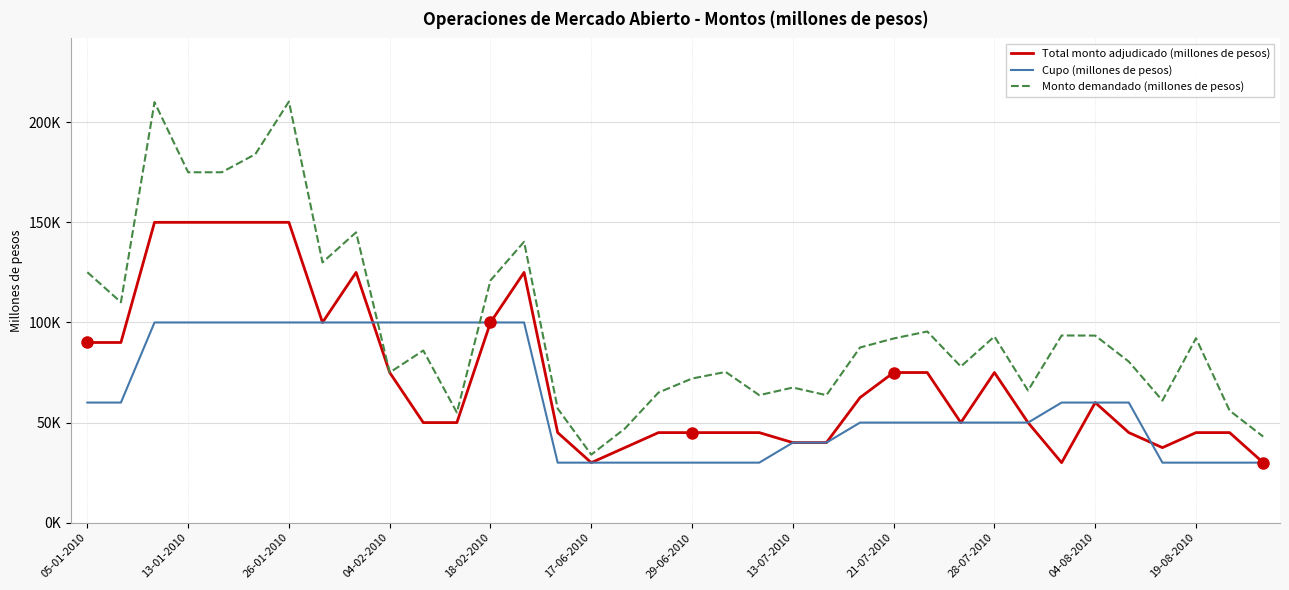

Rank the series by their maximum value, from lowest to highest.

Cupo (millones de pesos), Total monto adjudicado (millones de pesos), Monto demandado (millones de pesos)